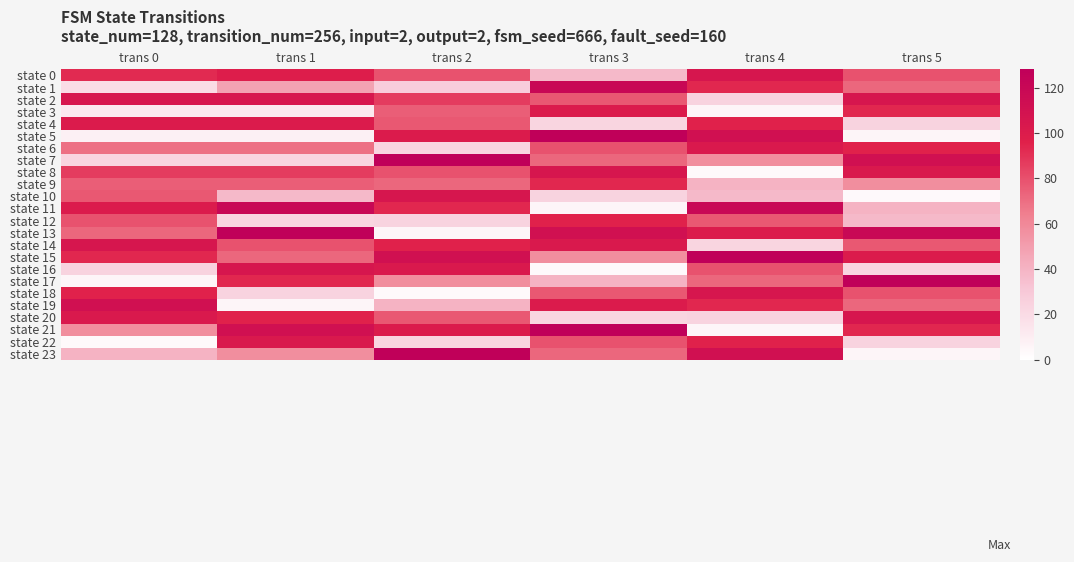

At which category is the sum across all series the highest?

trans 3